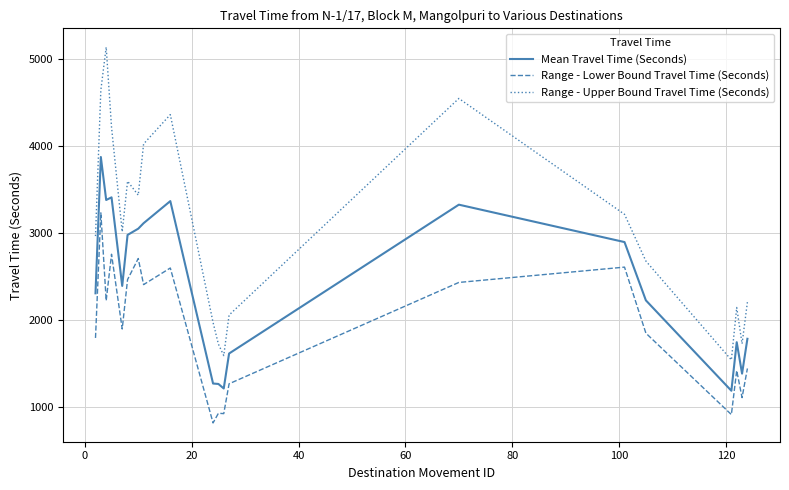

Which series has the largest total across all categories?

Range - Upper Bound Travel Time (Seconds)